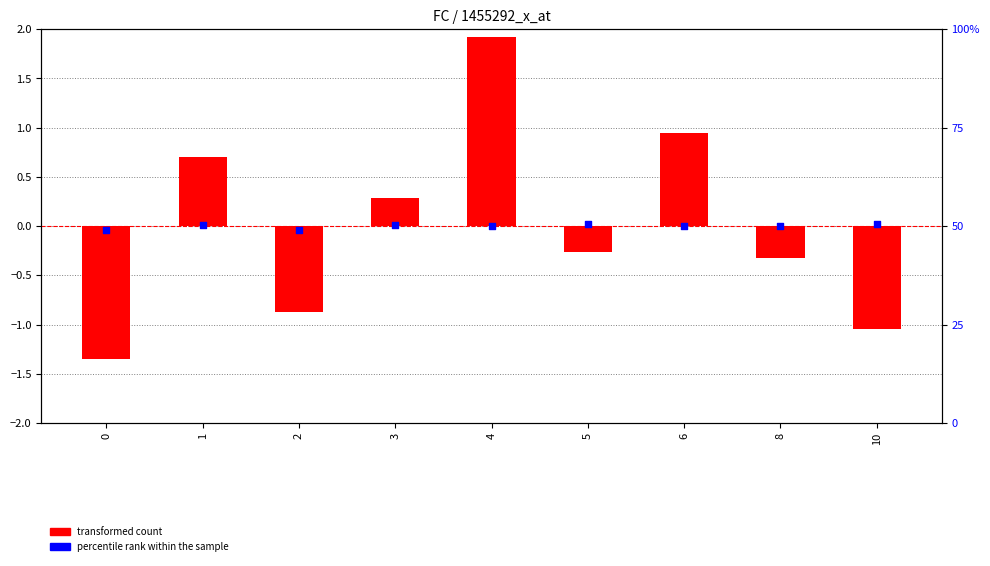

Is the value of percentile rank within the sample at 4 greater than the value of transformed count at 10?

Yes